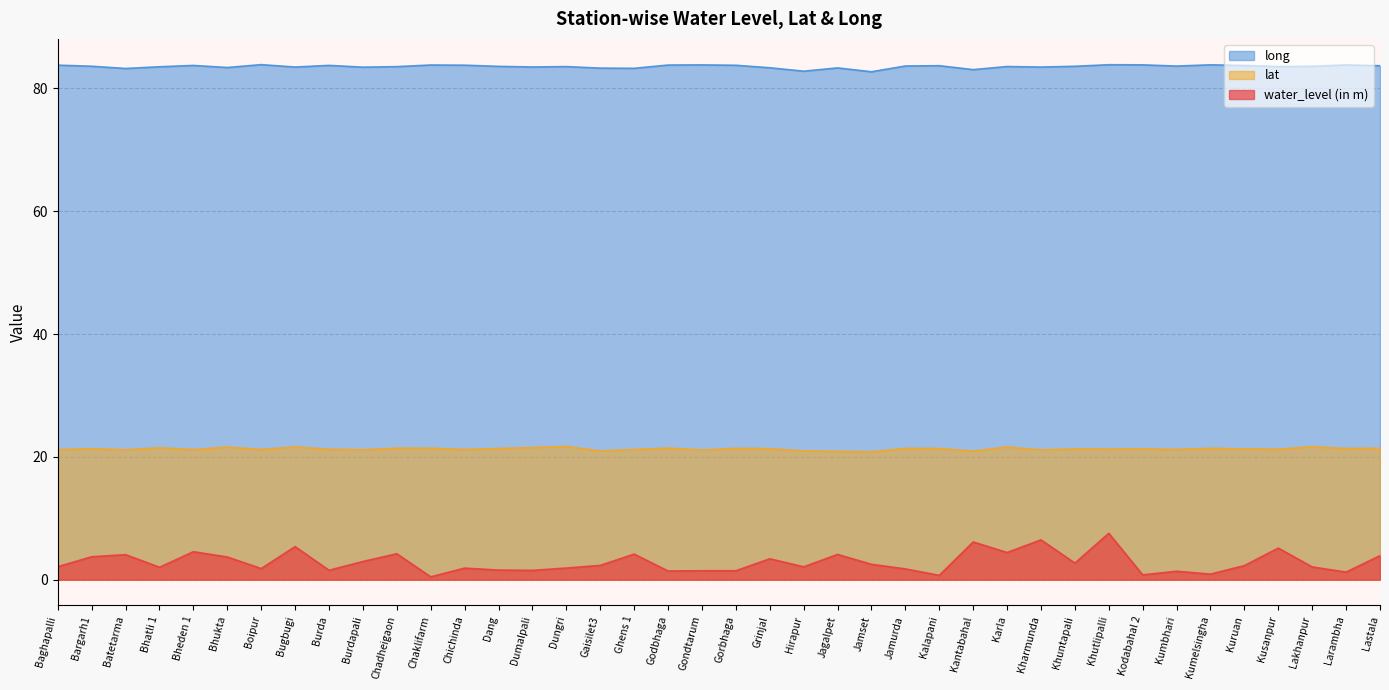

How many interior local valleys does the water_level (in m) series have?

13